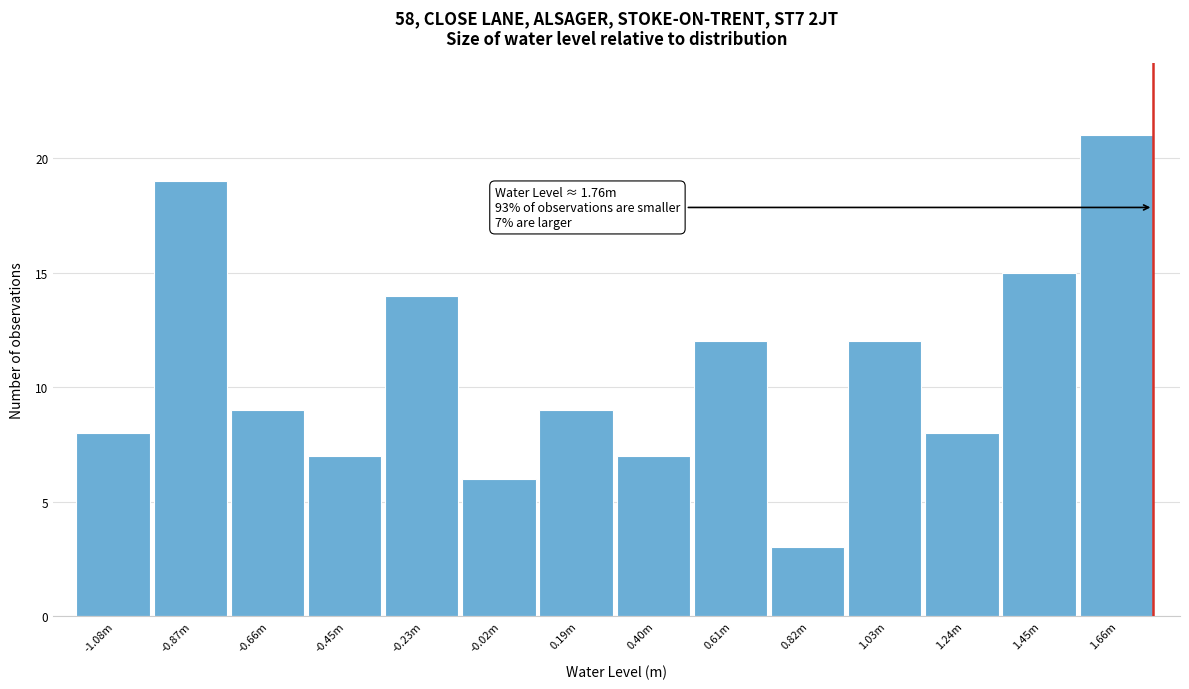

Reading left to right, what are all the values shown in this chart?

-1.08m=8	-0.87m=19	-0.66m=9	-0.45m=7	-0.23m=14	-0.02m=6	0.19m=9	0.40m=7	0.61m=12	0.82m=3	1.03m=12	1.24m=8	1.45m=15	1.66m=21